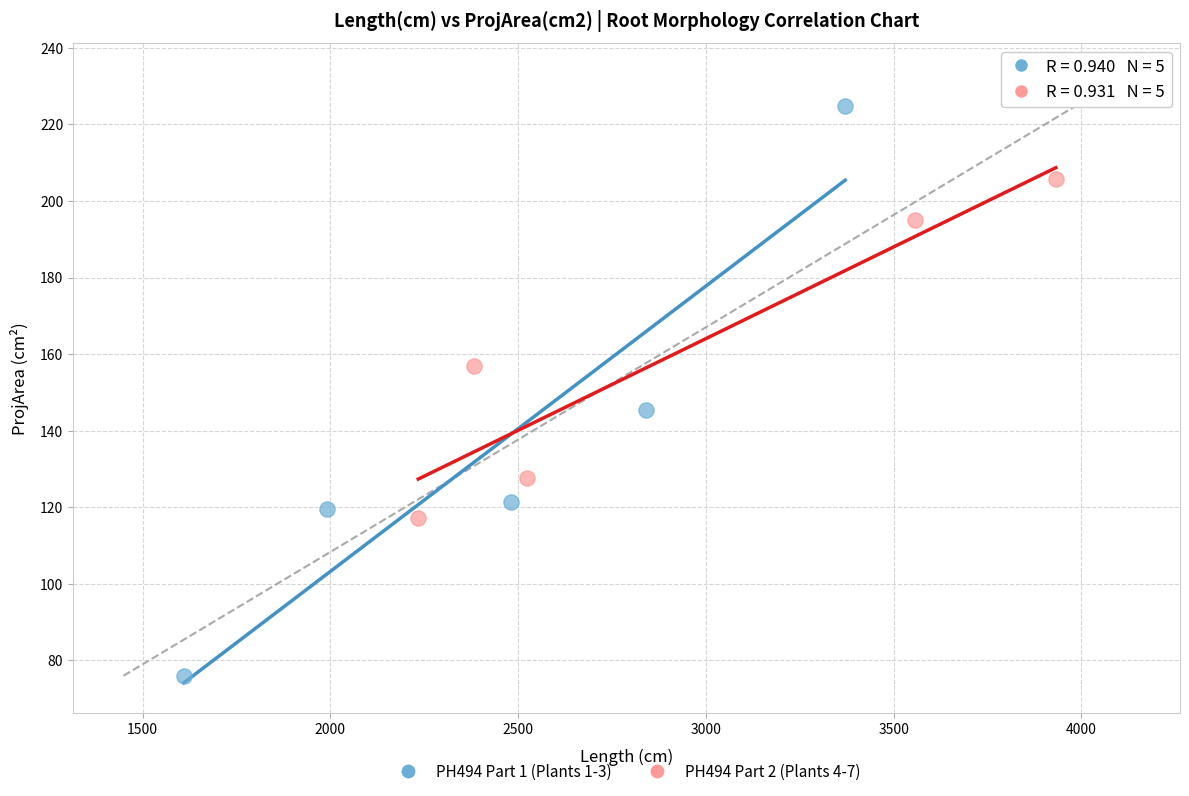

What are all the series names shown in the legend?

PH494 Part 1 (Plants 1-3), PH494 Part 2 (Plants 4-7)